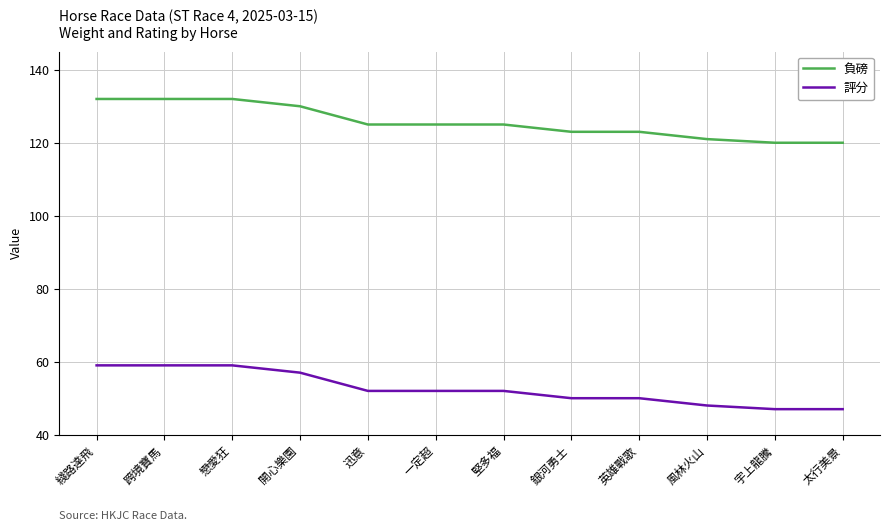

List the series in order of their overall mean, lowest first.

評分, 負磅